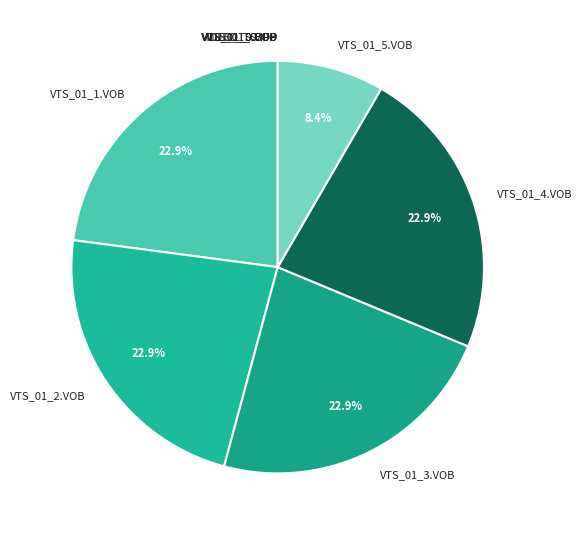

Does VTS_01_5.VOB account for over 50% of the chart?

No